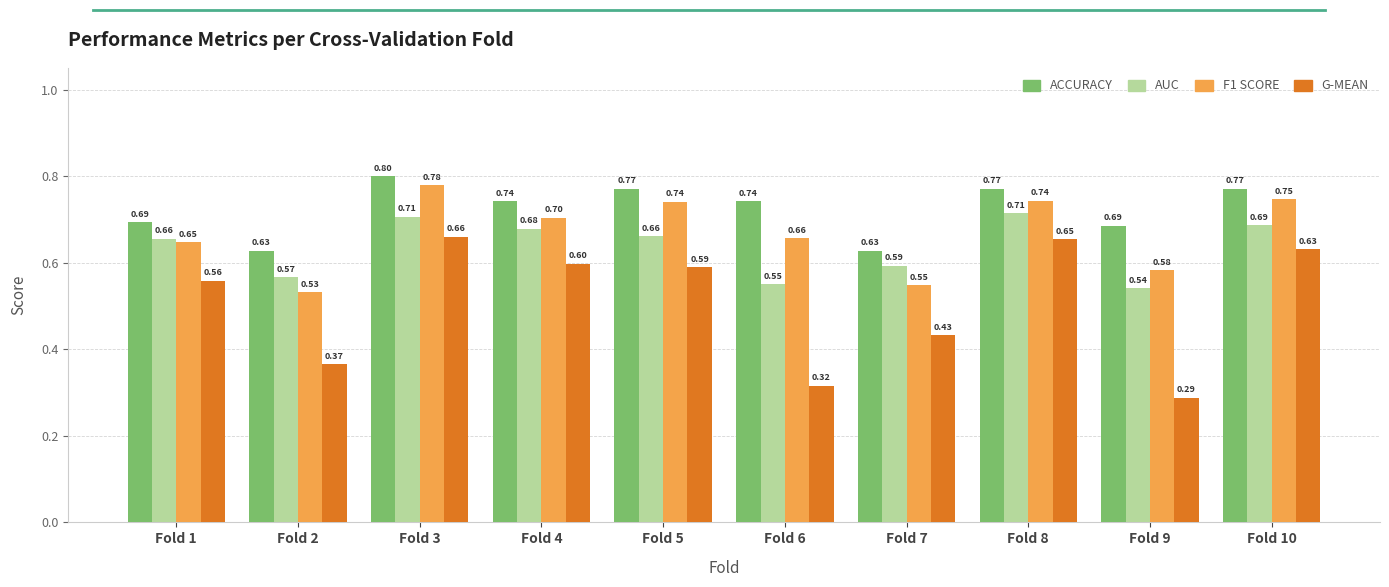

Count the number of data series in this chart.

4